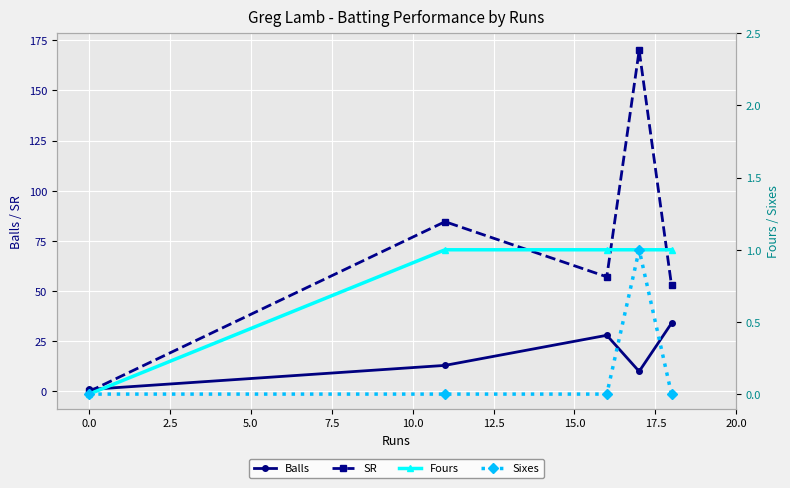

In SR, how many points are lower than both neighbors (excluding endpoints)?

1